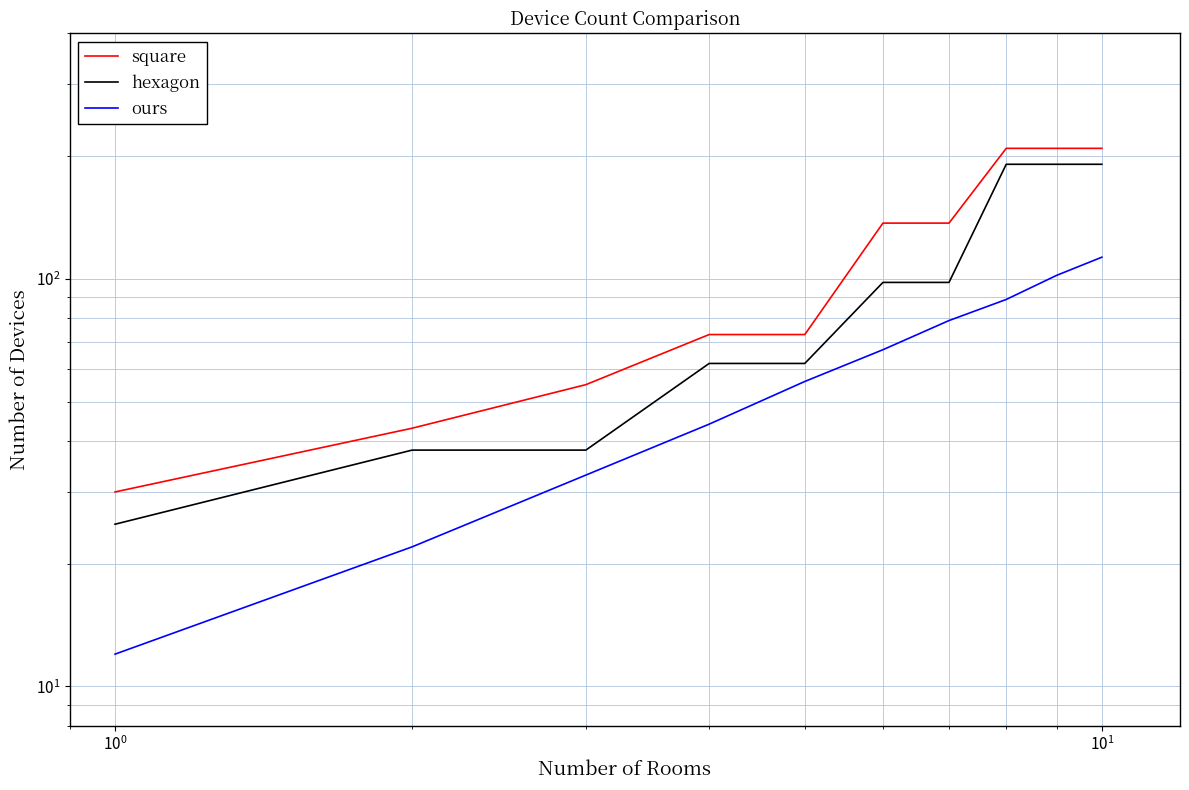

What are all the series names shown in the legend?

square, hexagon, ours